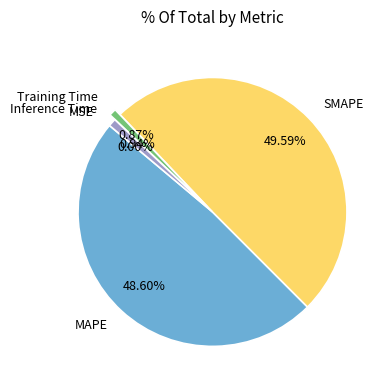

Is there a majority slice in this chart?

No